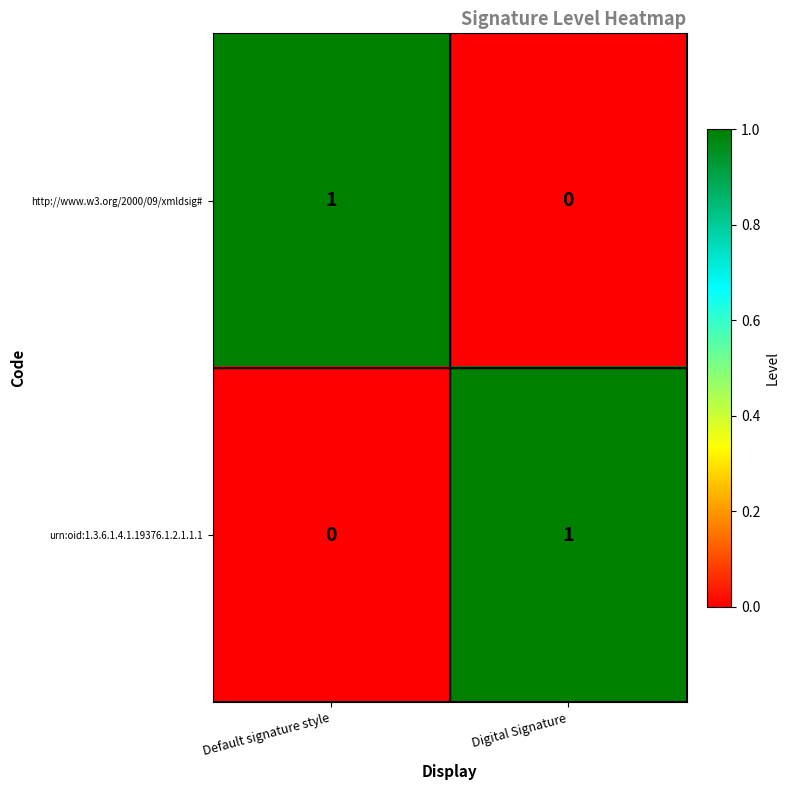

How many data points does each series have?

2